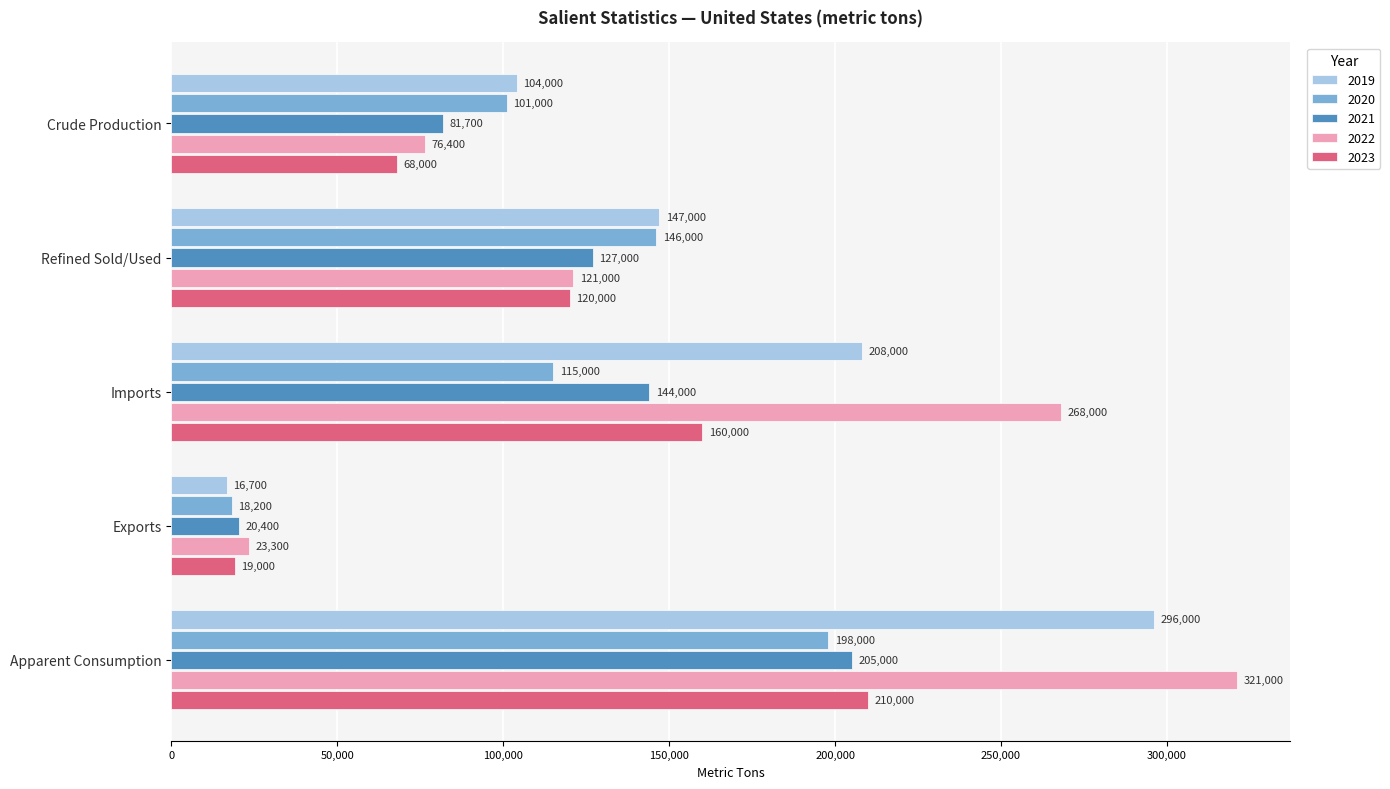

What is the difference between the maximum and second lowest values in the 2020 series?

97000